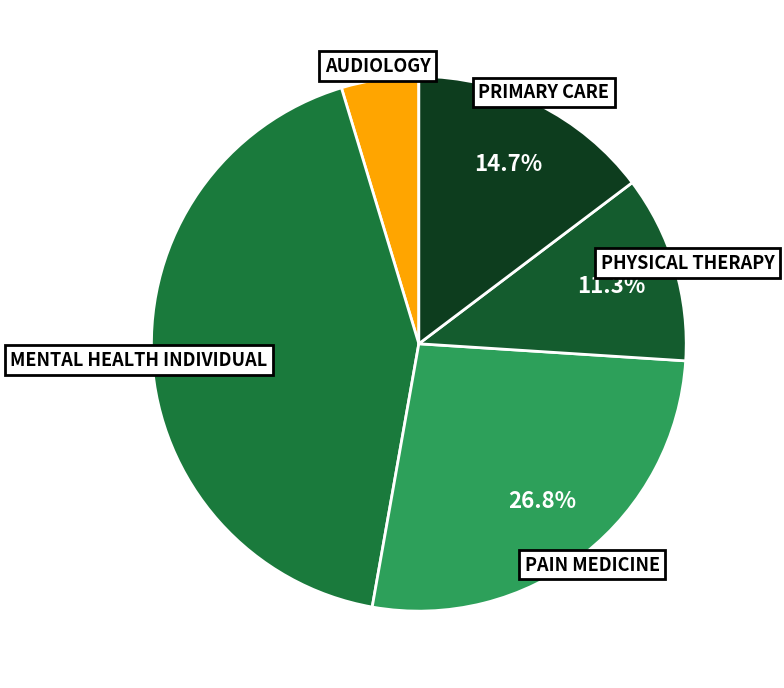

Which has a higher value, AUDIOLOGY or PAIN MEDICINE?

PAIN MEDICINE